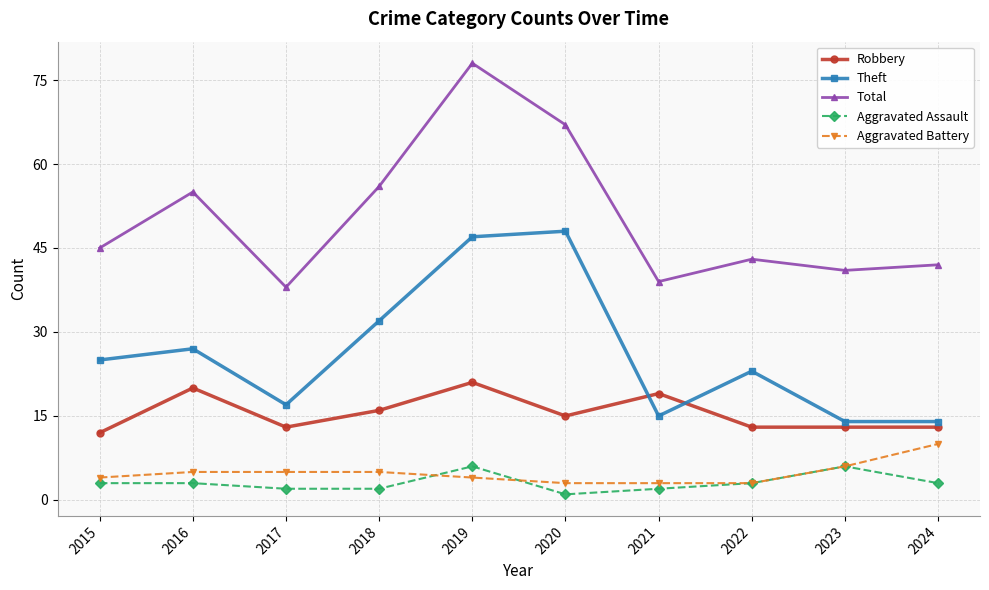

What is the value of the Aggravated Assault point at the 3rd from the left?

2